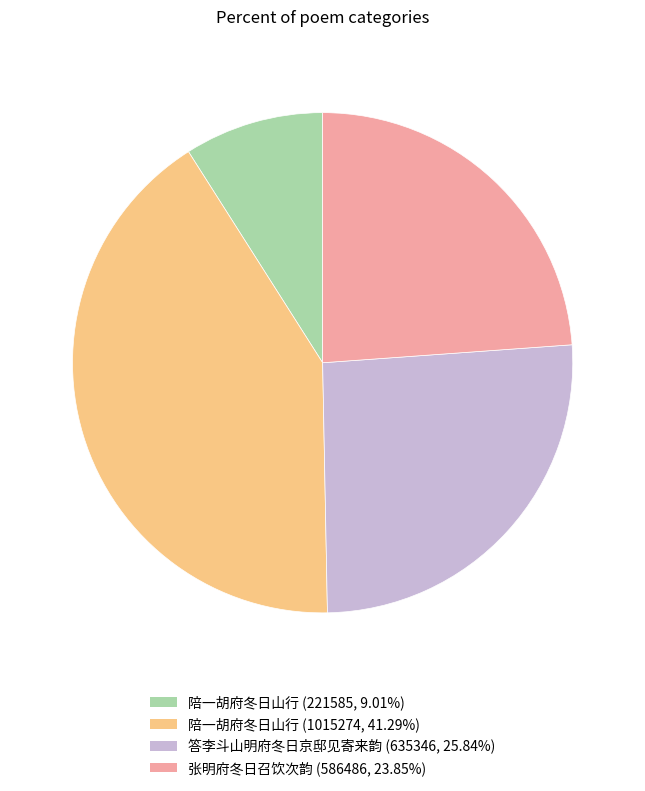

Is there any slice that represents more than half of the pie?

No